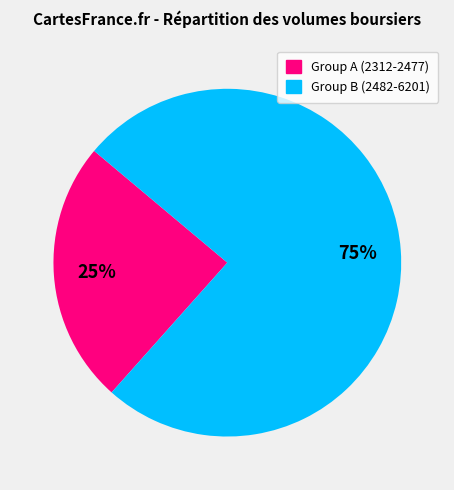

Does any single category account for the majority?

Yes